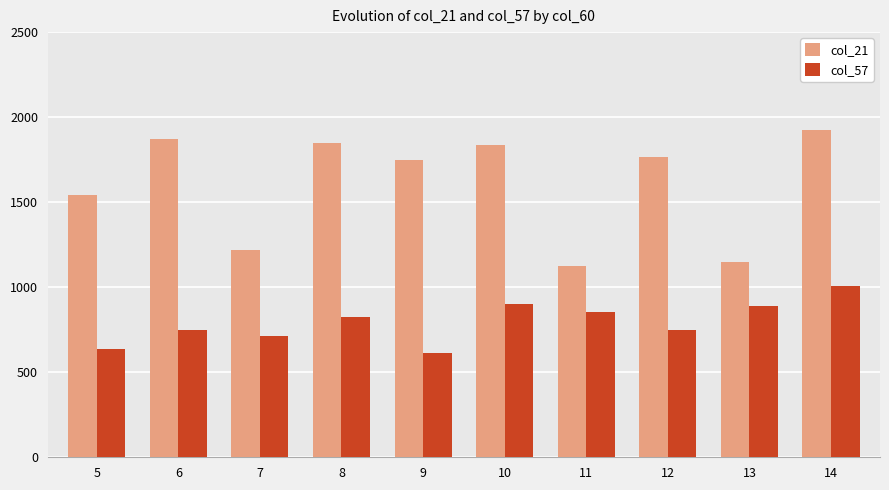

Rank the series by their average value, from highest to lowest.

col_21, col_57